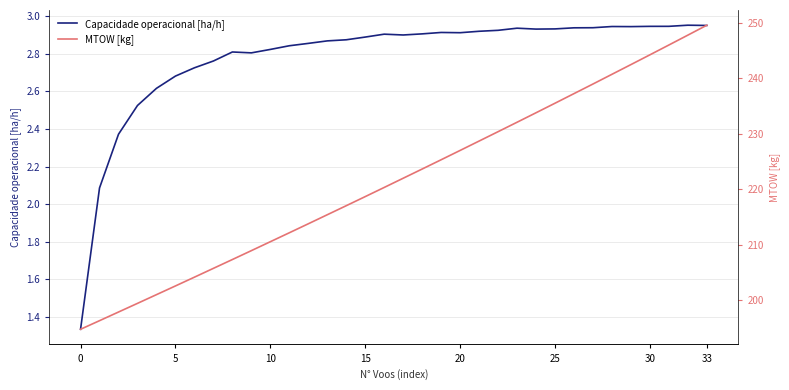

Is it true that MTOW [kg] equals 361.5 at 14?

False